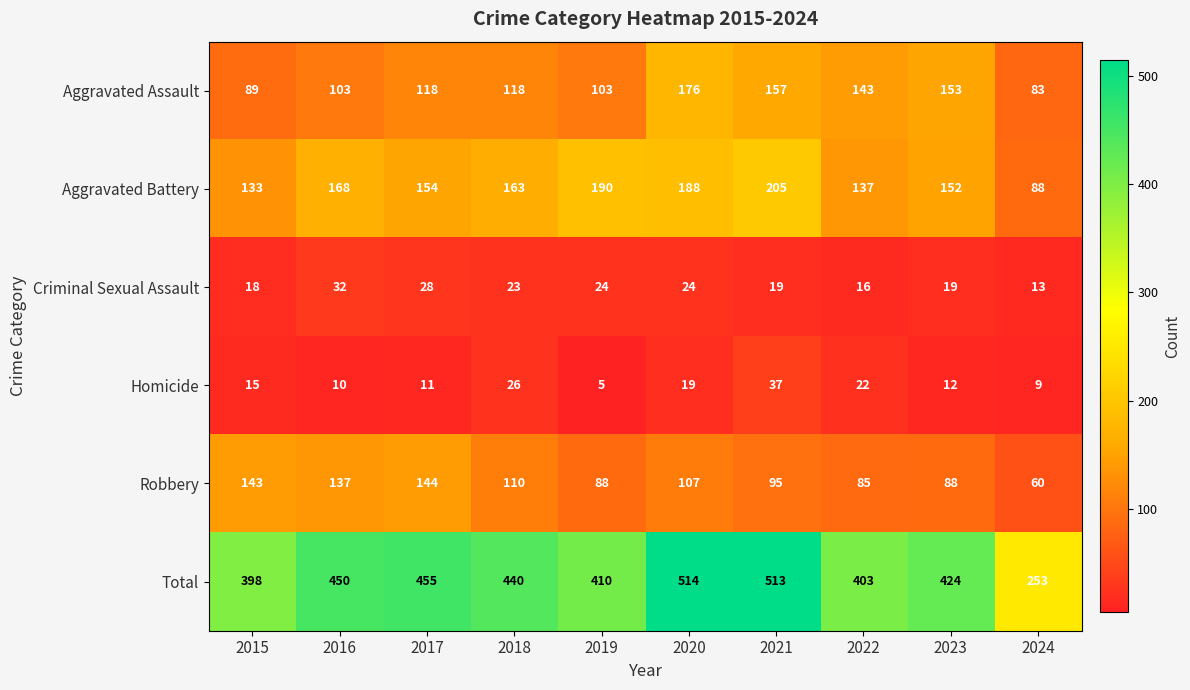

The value of Homicide at 2021 is 62. True or false?

False